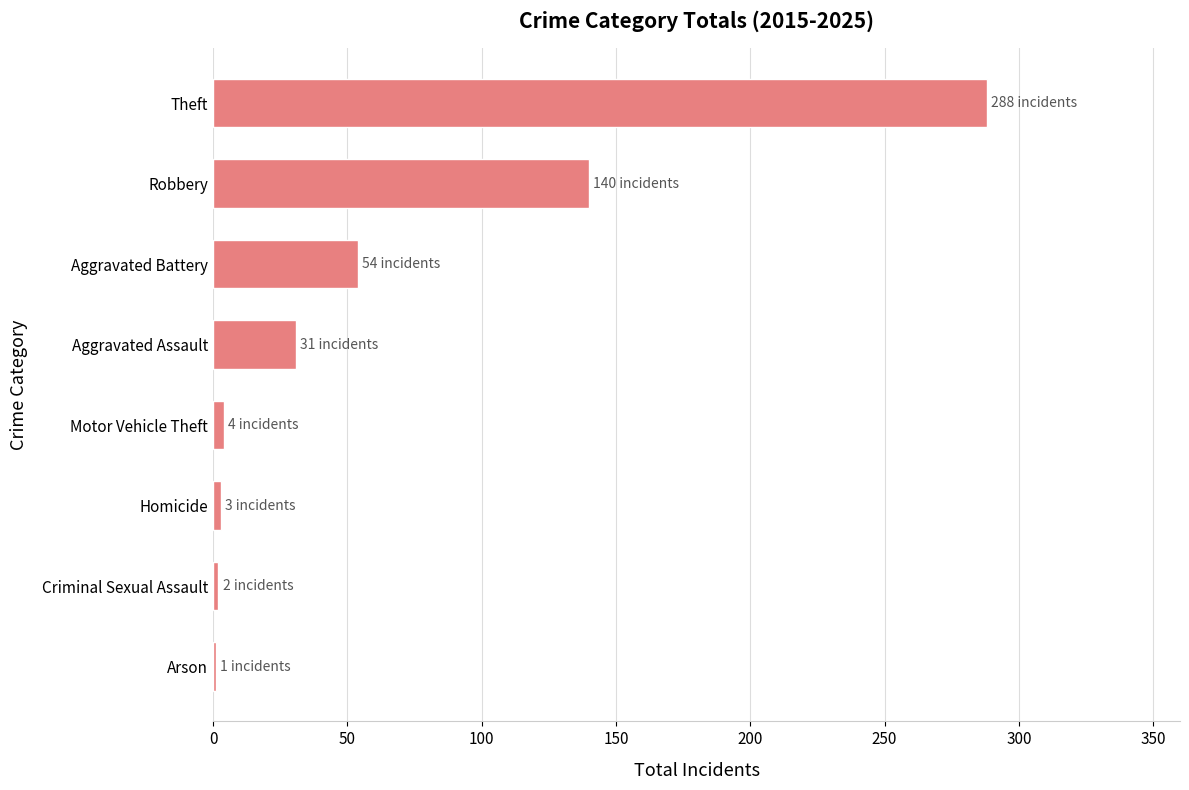

What is the sum of the values at Theft and Robbery?

428